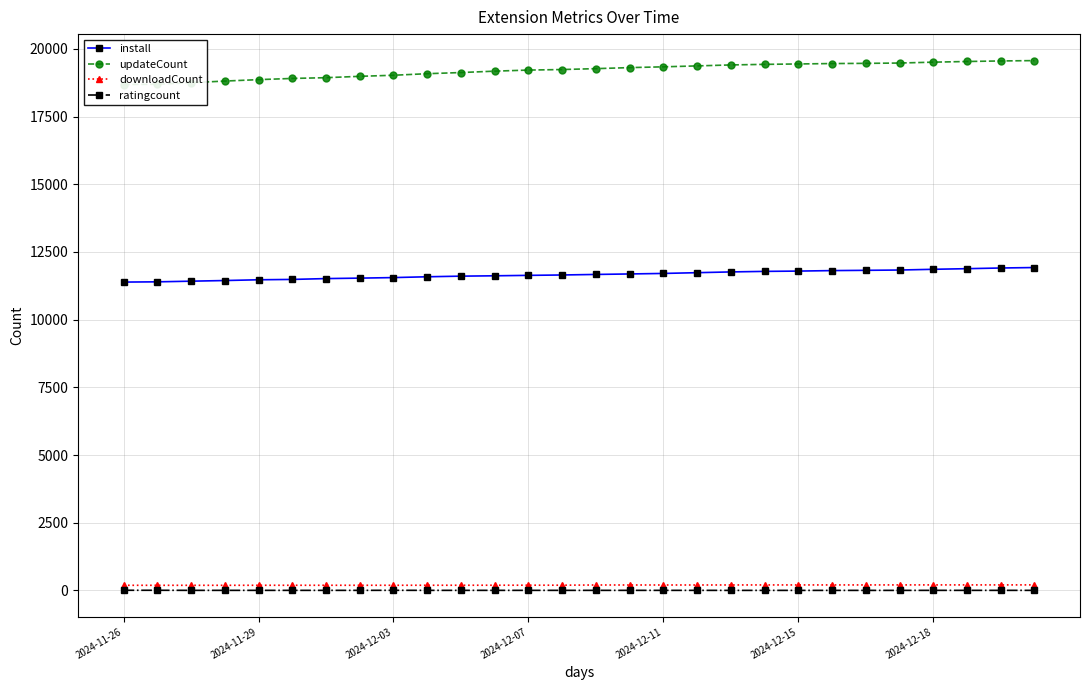

True or false: downloadCount and install intersect in this chart.

False